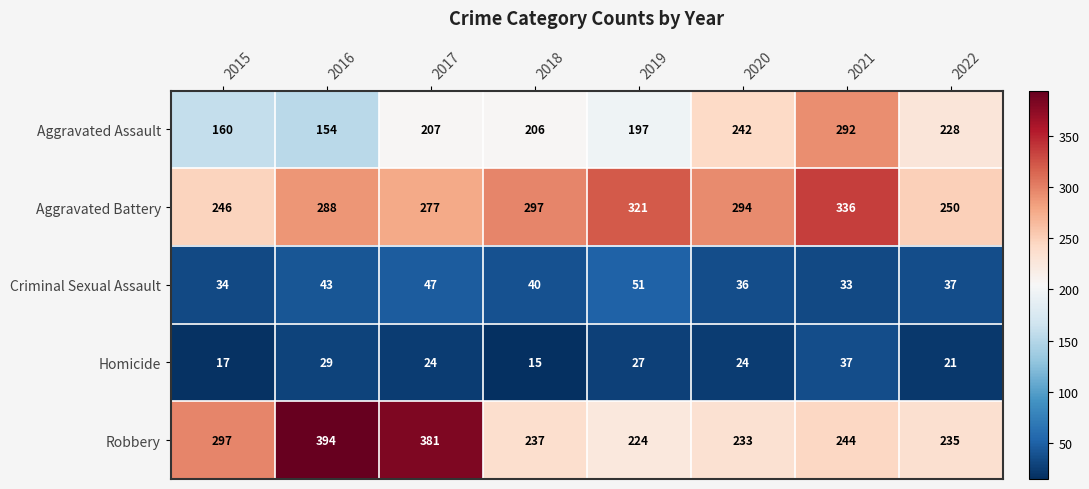

Rank the series at 2017 from highest to lowest value.

Robbery, Aggravated Battery, Aggravated Assault, Criminal Sexual Assault, Homicide